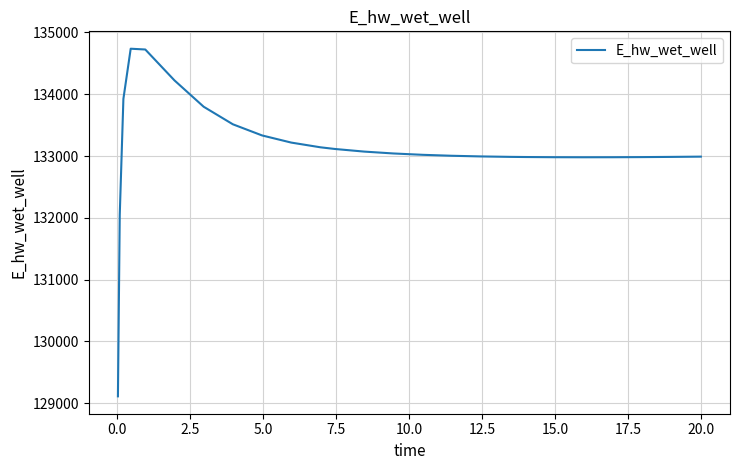

How many lines are shown in the chart?

1